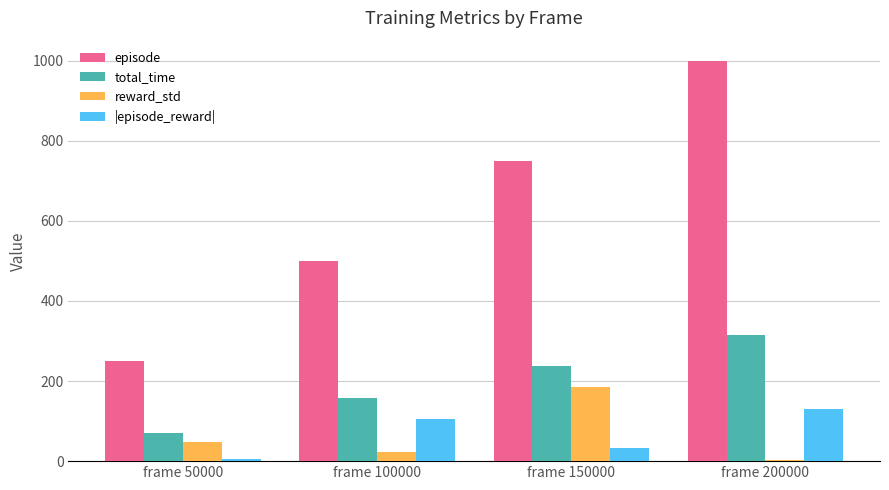

What is the spread (max minus min) of values at frame 150000?

716.4